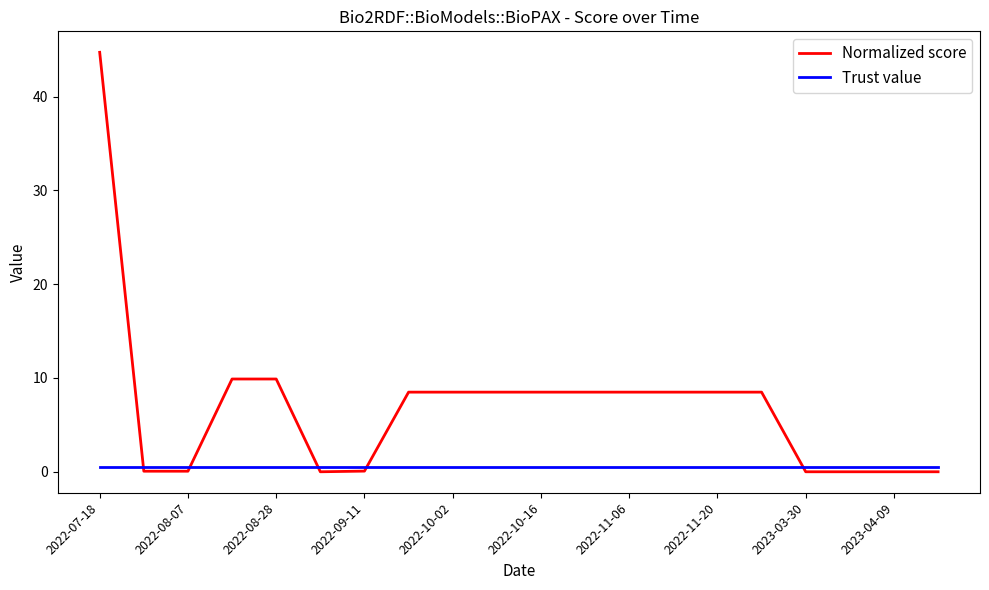

What is the sum of all Normalized score values?

141.1